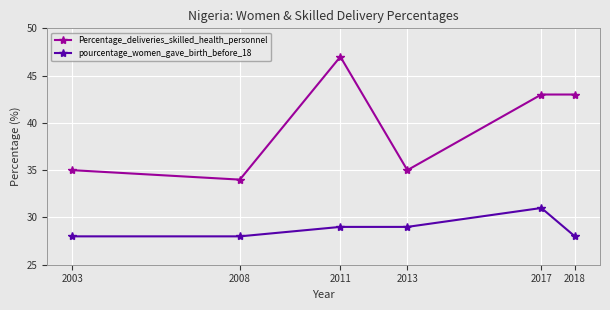

Where is the first local minimum for Percentage_deliveries_skilled_health_personnel?

2008